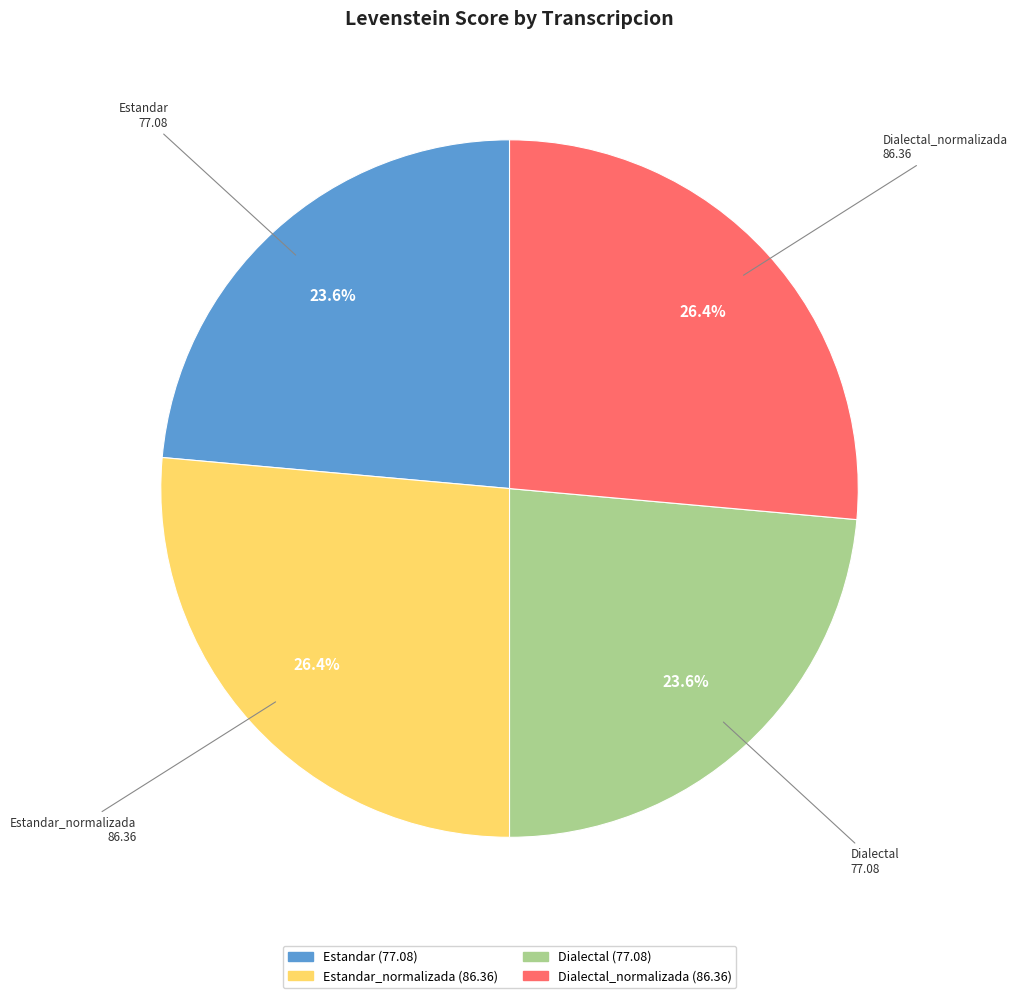

Is there any slice that represents more than half of the pie?

No